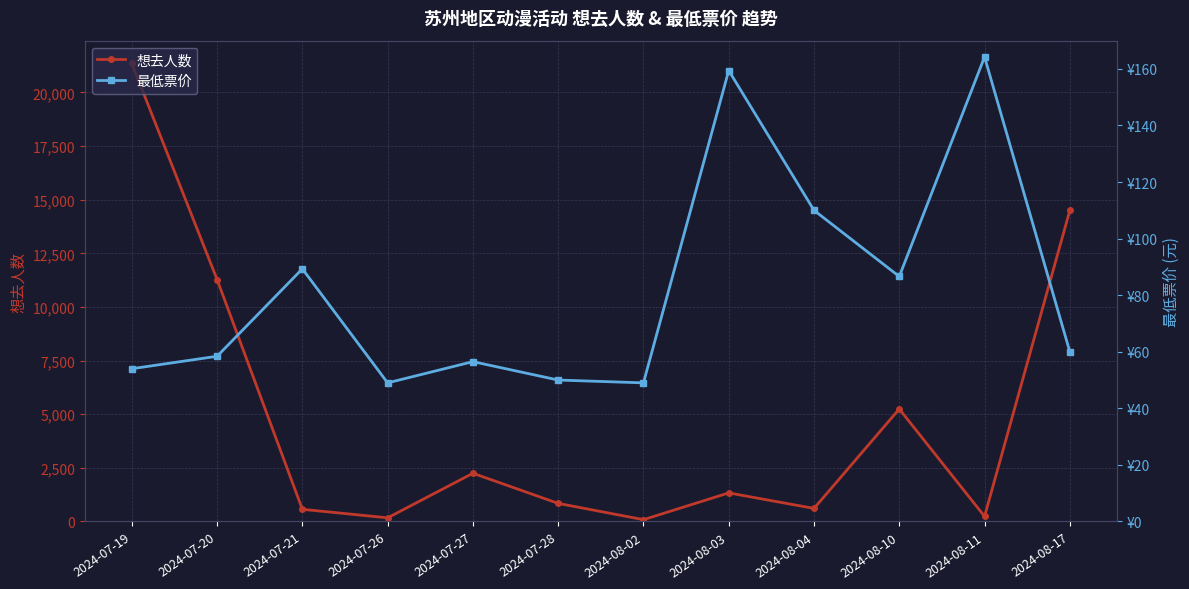

List the series in order of their peak value, lowest first.

最低票价, 想去人数